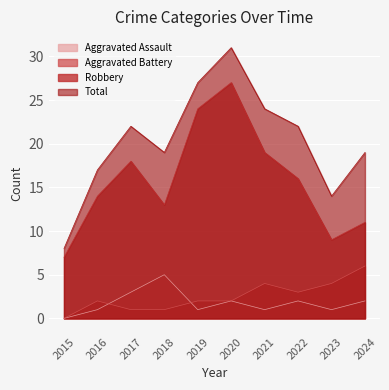

Reading left to right, what are all the values shown in this chart?

Aggravated Assault: 0	1	3	5	1	2	1	2	1	2
Aggravated Battery: 0	2	1	1	2	2	4	3	4	6
Robbery: 7	14	18	13	24	27	19	16	9	11
Total: 8	17	22	19	27	31	24	22	14	19